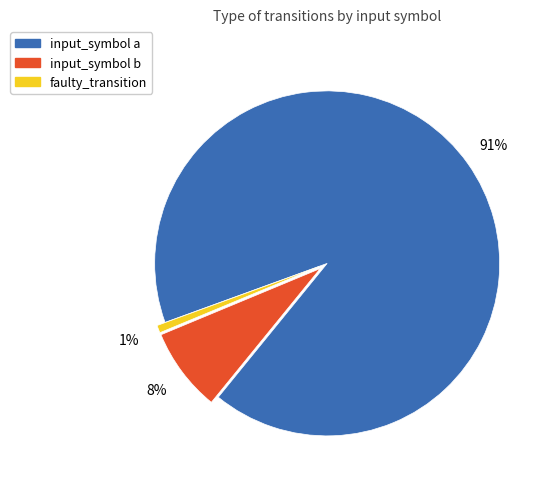

Between faulty_transition and input_symbol a, which is larger?

input_symbol a